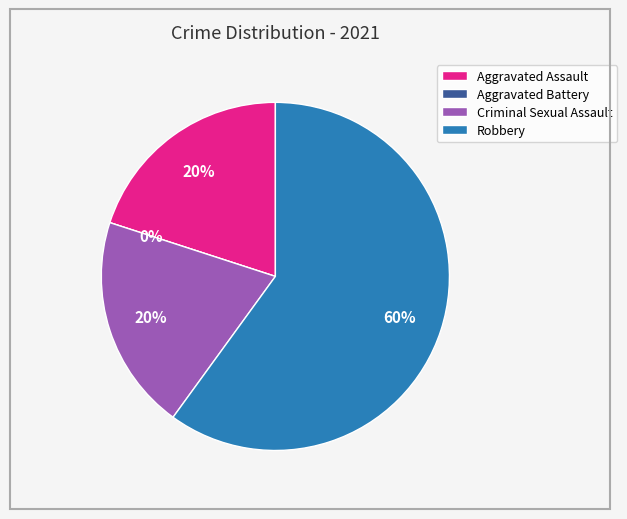

What percentage is the Criminal Sexual Assault slice, to the nearest percent?

20%